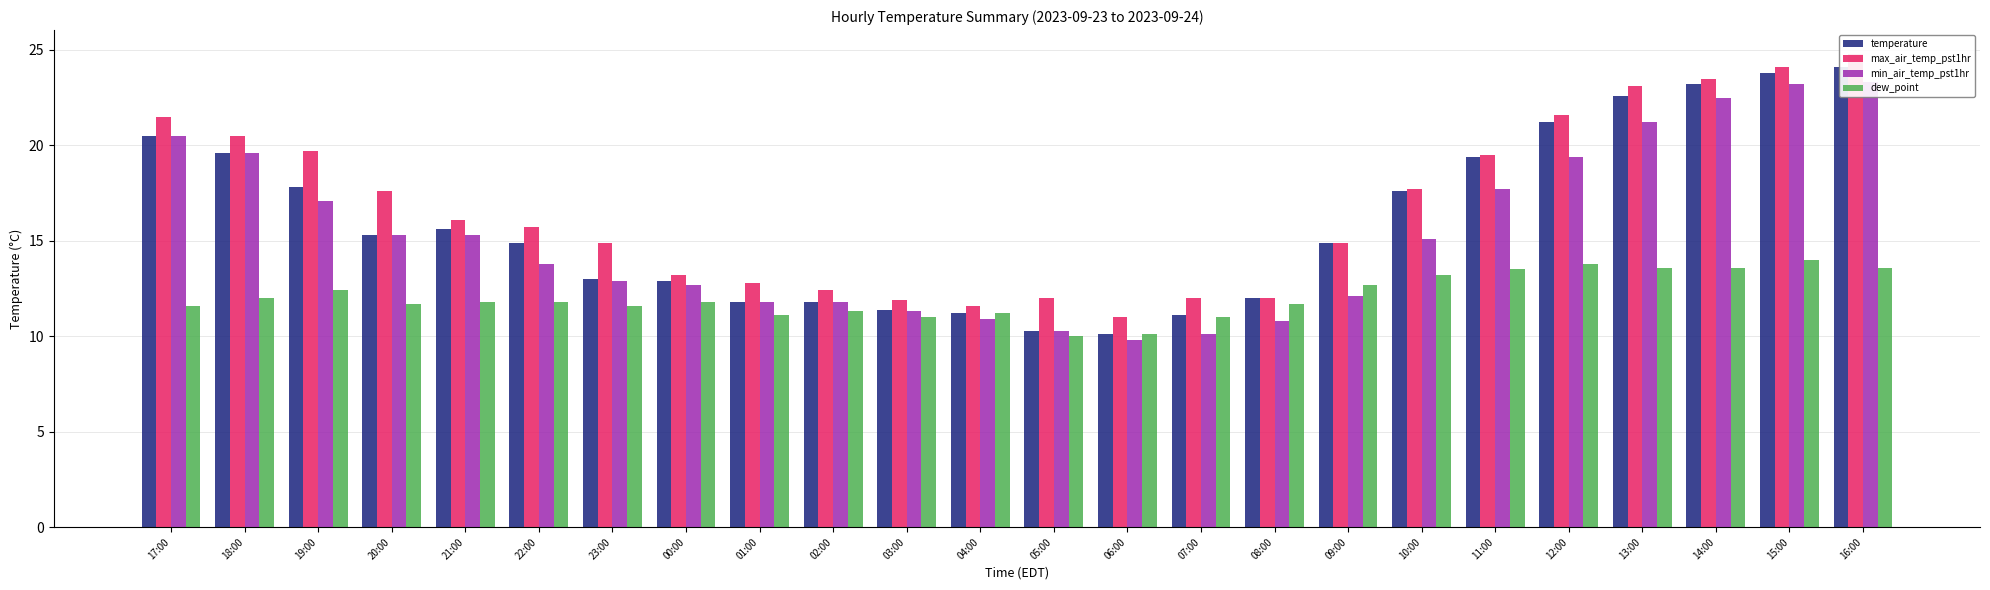

At which category does the chart reach its minimum across all series?

06:00